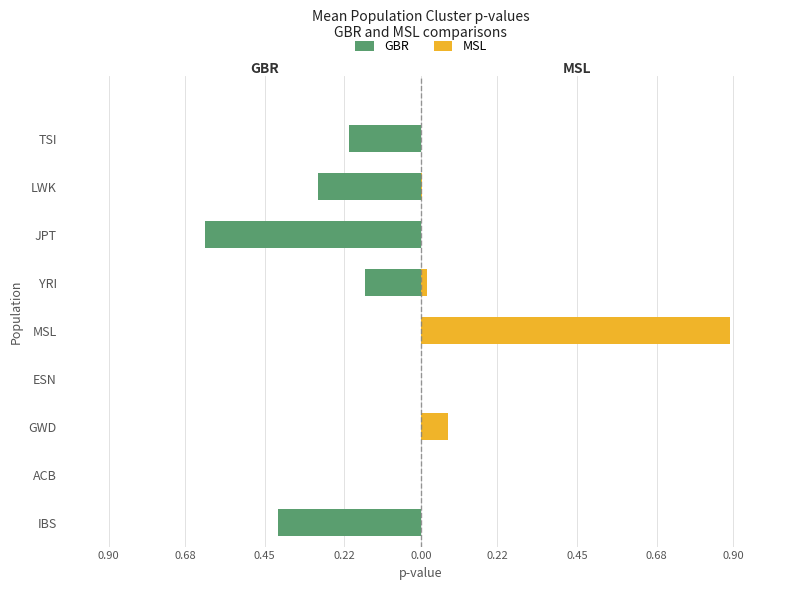

Is it true that MSL equals 0.0 at TSI?

True